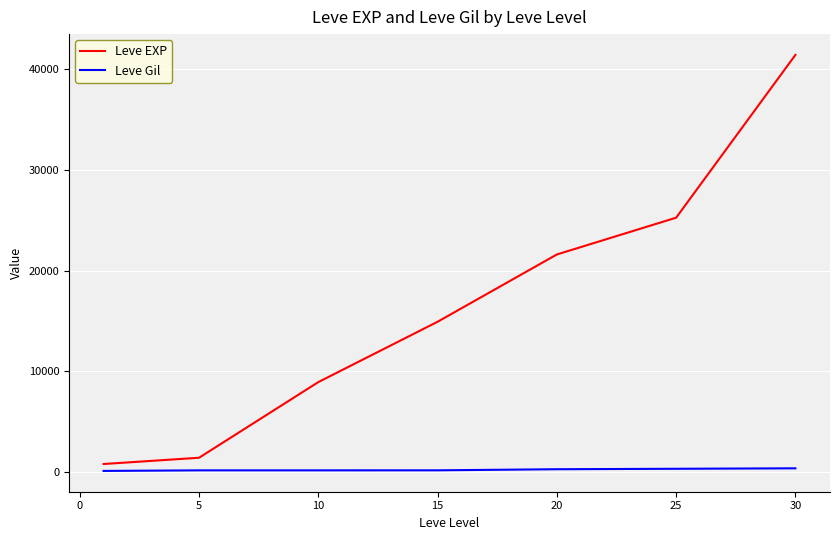

True or false: Leve Gil and Leve EXP cross at least once.

False